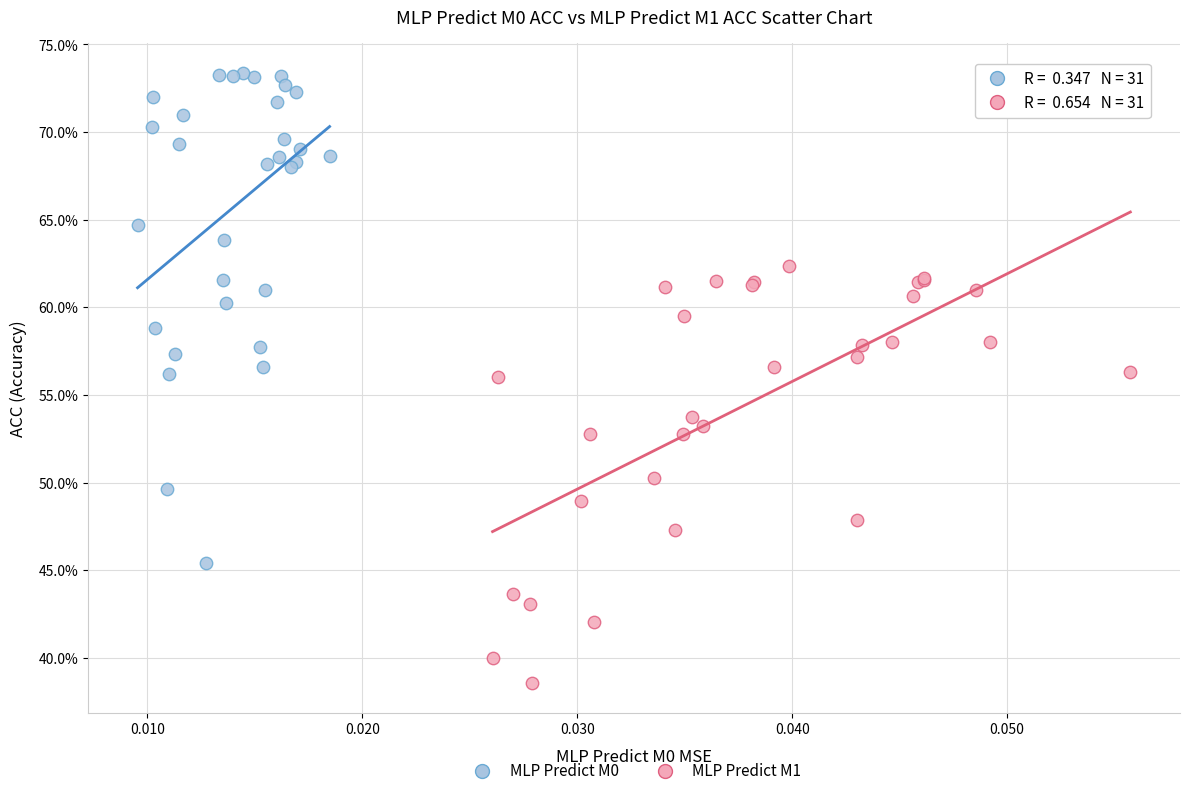

Which series reaches the minimum Y coordinate?

MLP Predict M1